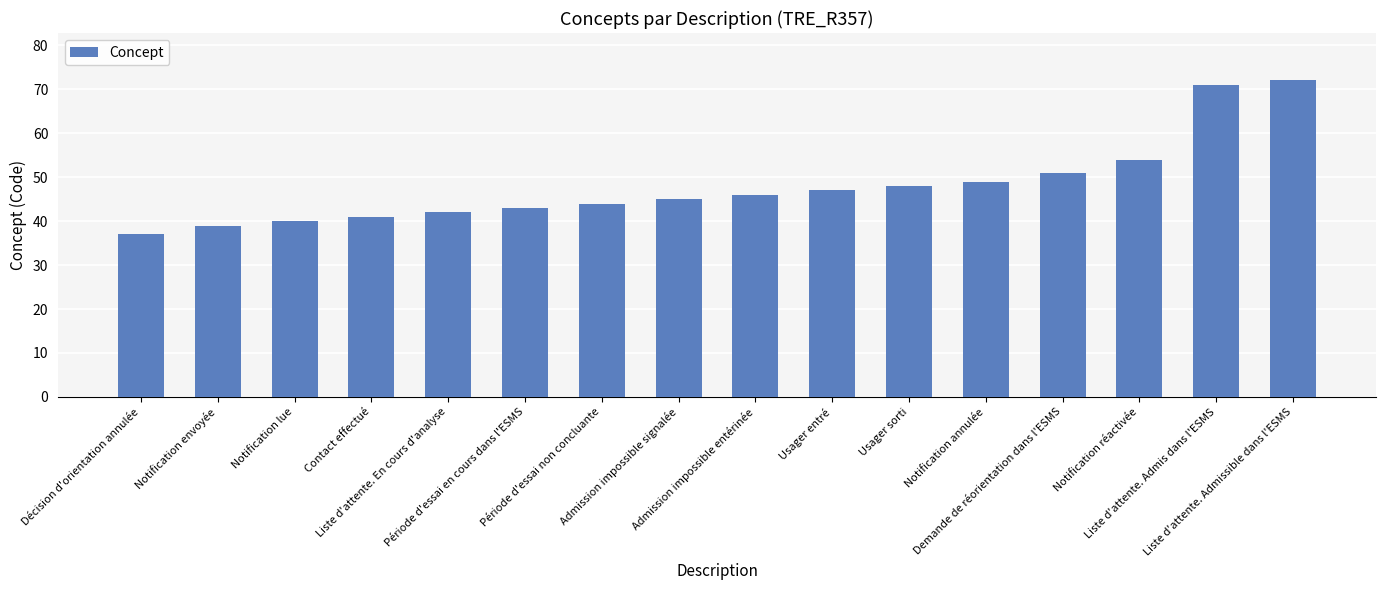

What is the value of the 6th bar from the left?

43